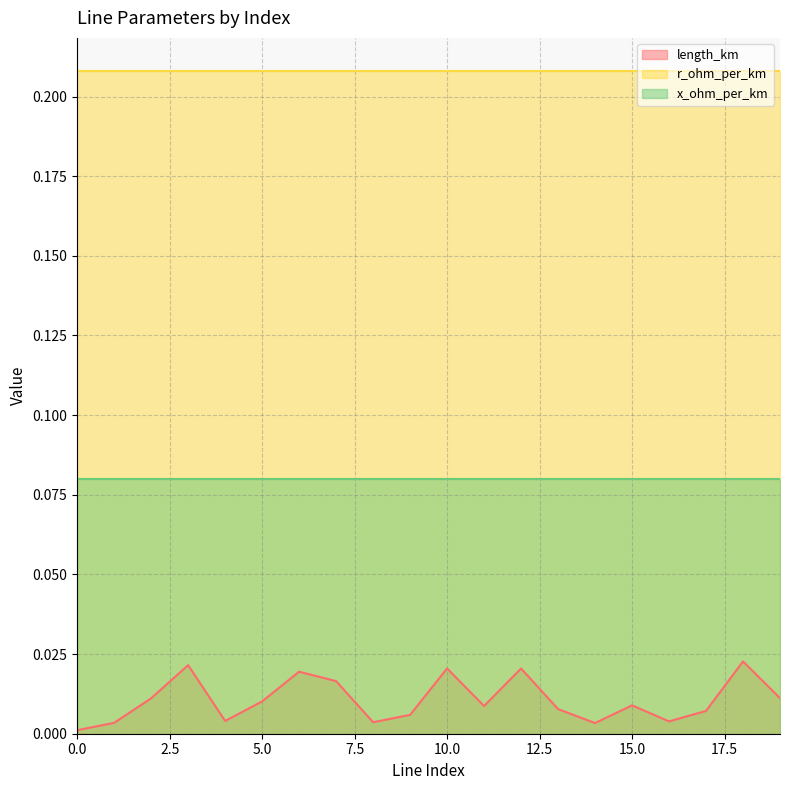

Is it true that x_ohm_per_km equals 0.1 at 11?

False